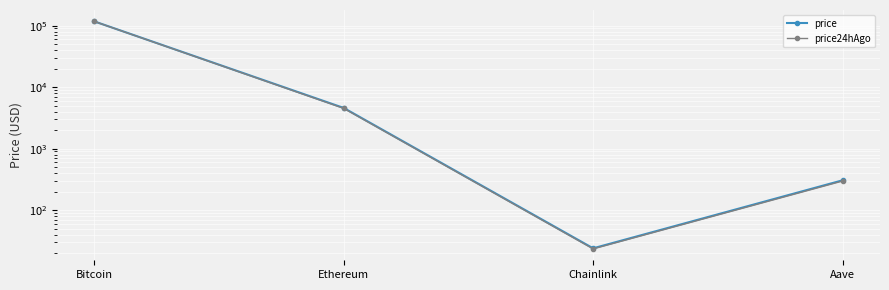

At which label does price reach its peak?

Bitcoin